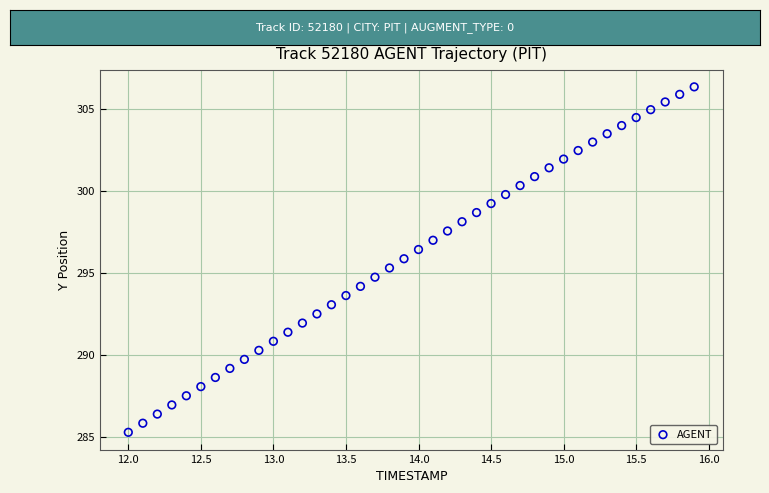

What is the range of Y values (max minus min)?

21.1